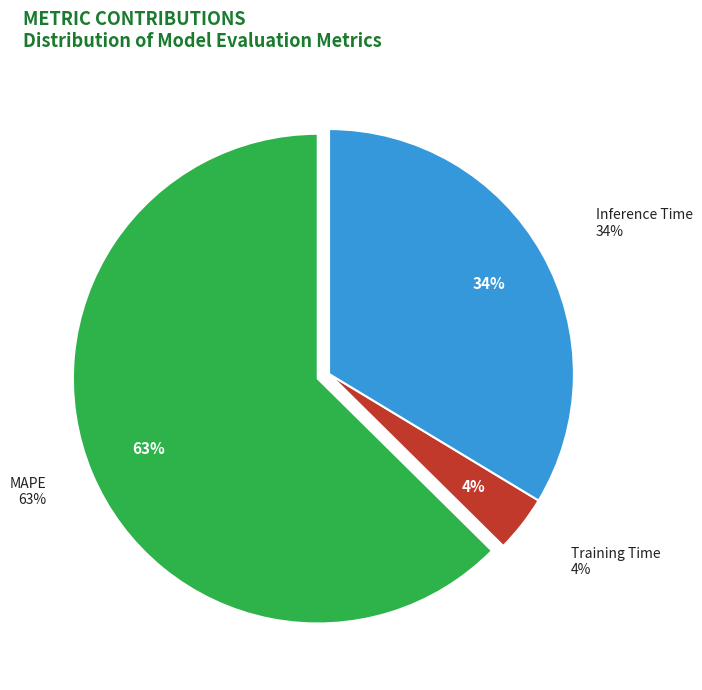

Which slice is the largest?

MAPE